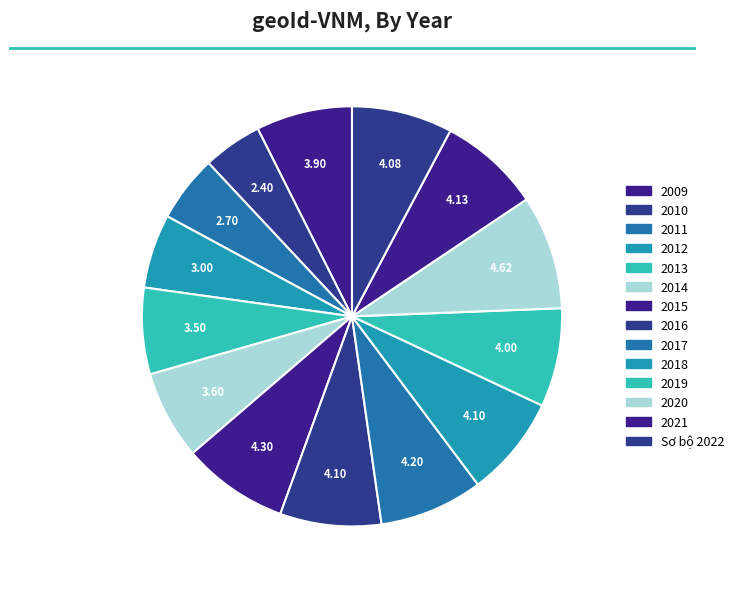

To the nearest percent, what percentage of the pie is Sơ bộ 2022?

8%